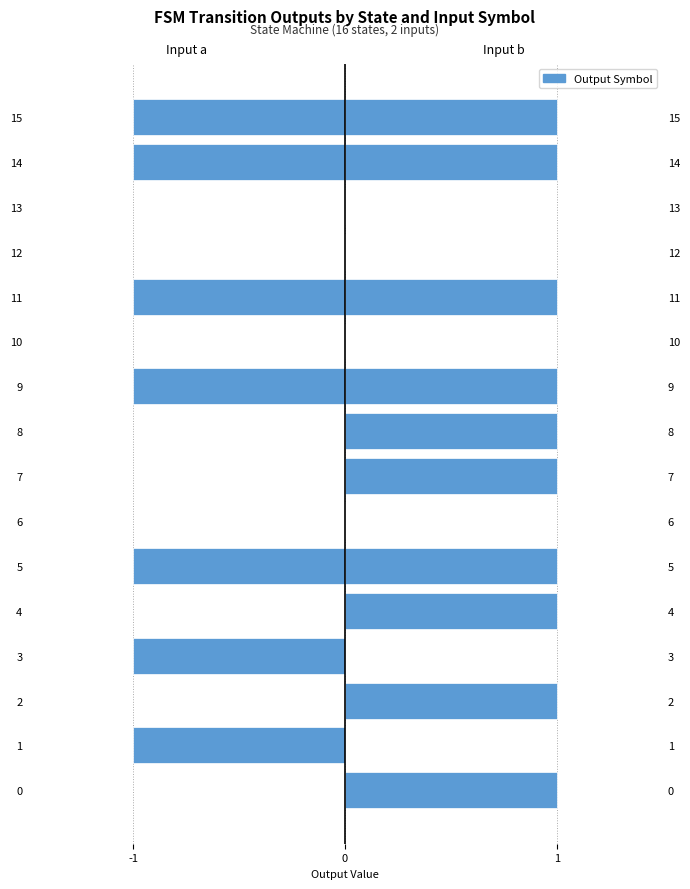

Are the bars grouped side by side (vs. stacked)?

Yes